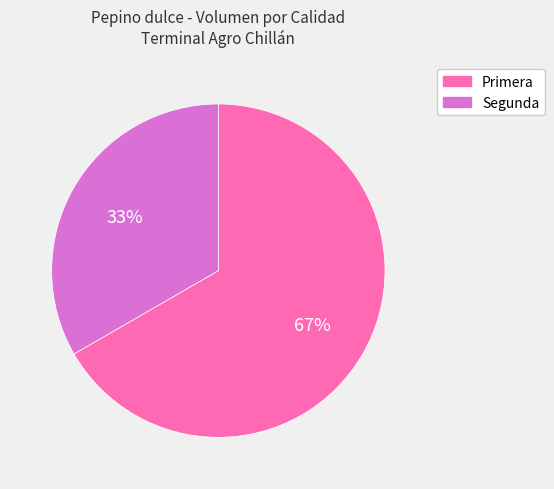

What is the ratio of the value at Segunda to the value at Primera?

0.5